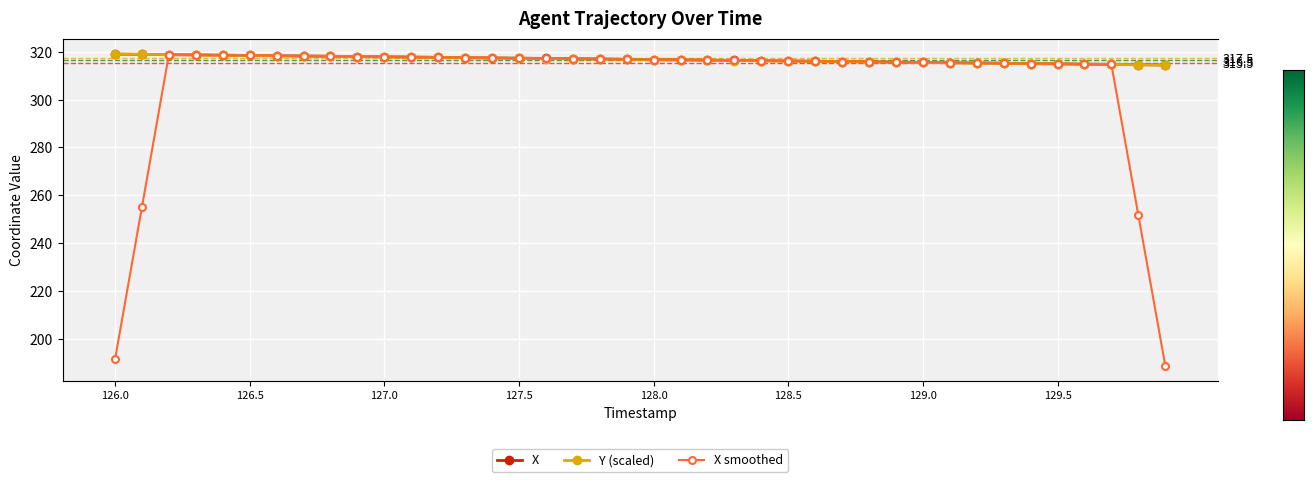

Is the value of X smoothed at 26 greater than the value of Y (scaled) at 16?

No